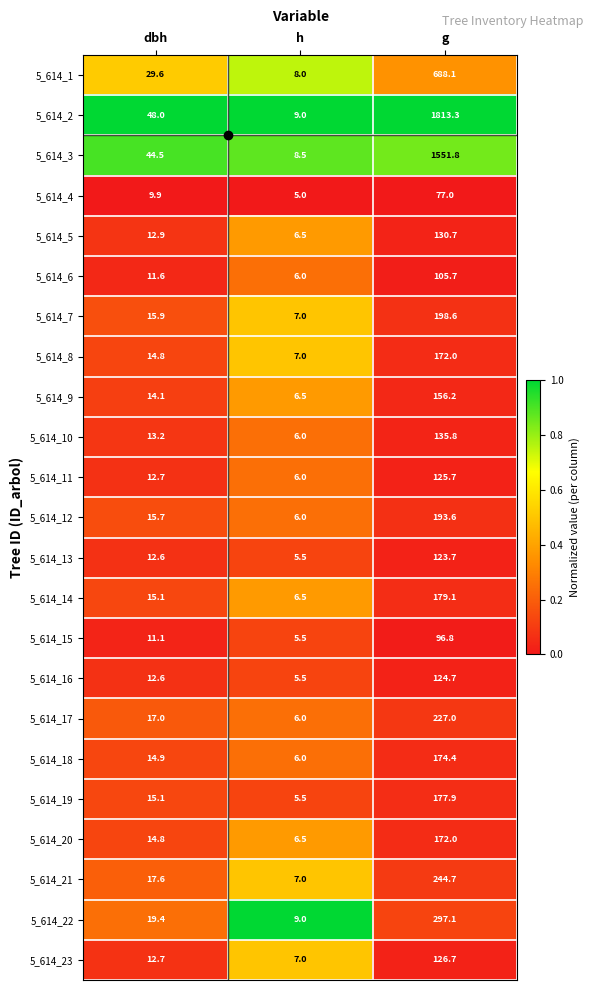

Read the 5_614_22 value at dbh.

19.4